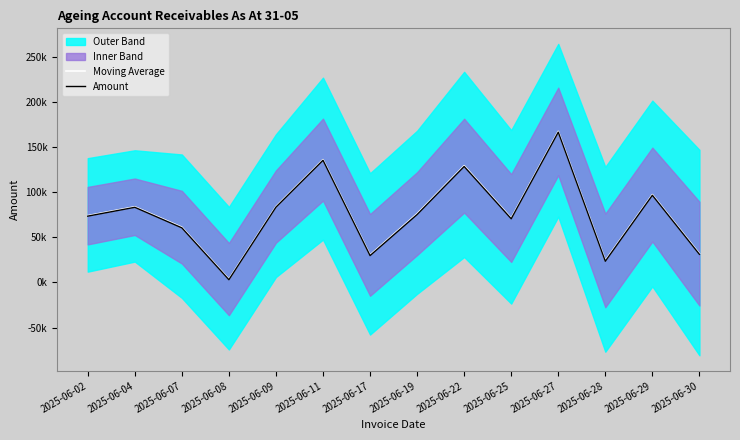

True or false: Moving Average has a value of 129399.2 at 2025-06-22.

True